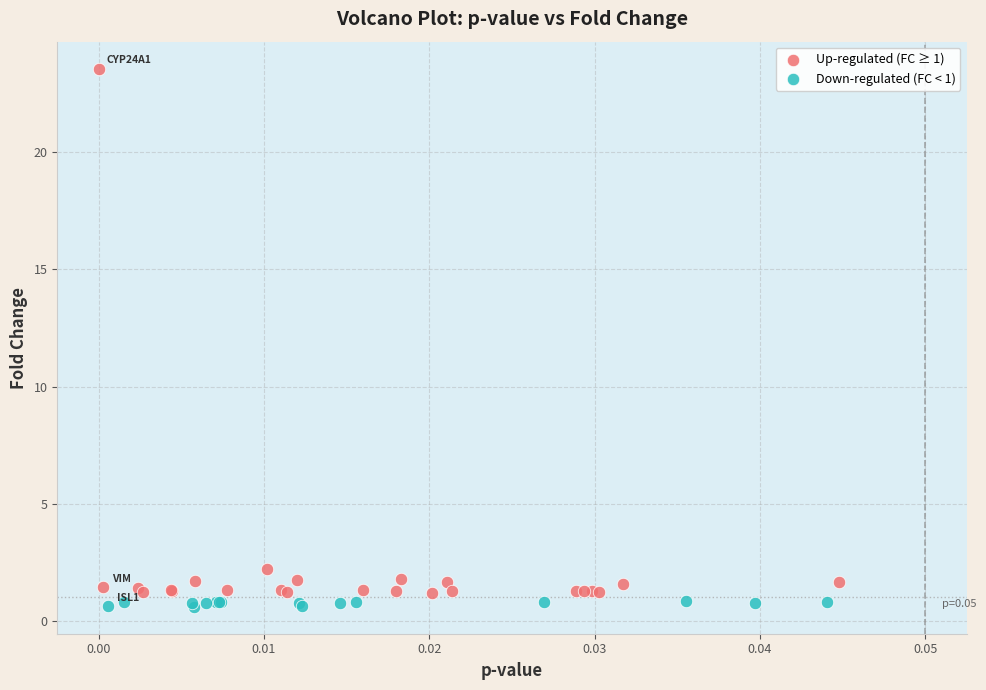

Which series reaches the maximum Y coordinate?

Up-regulated (FC ≥ 1)